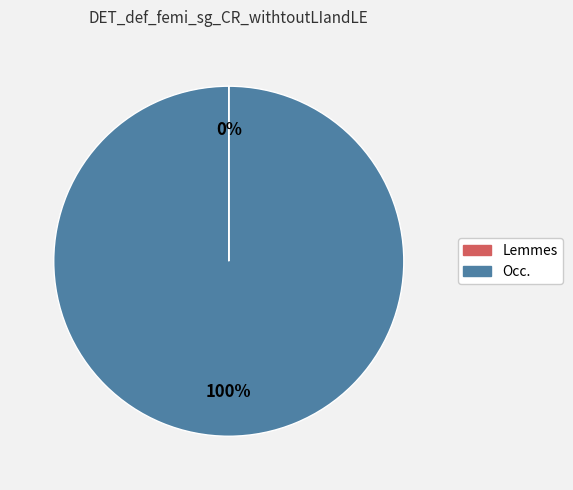

To the nearest percent, what is the difference between the largest and smallest slice percentages?

100%